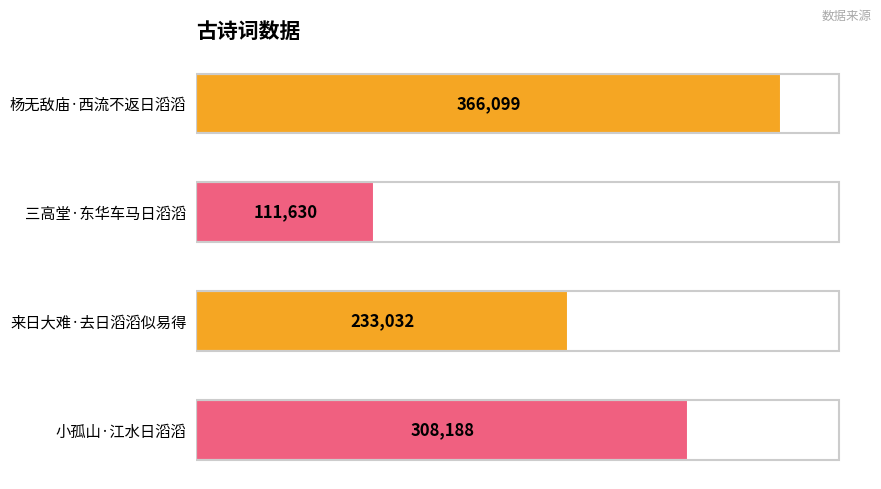

What is the difference between the second highest and minimum values?

196558